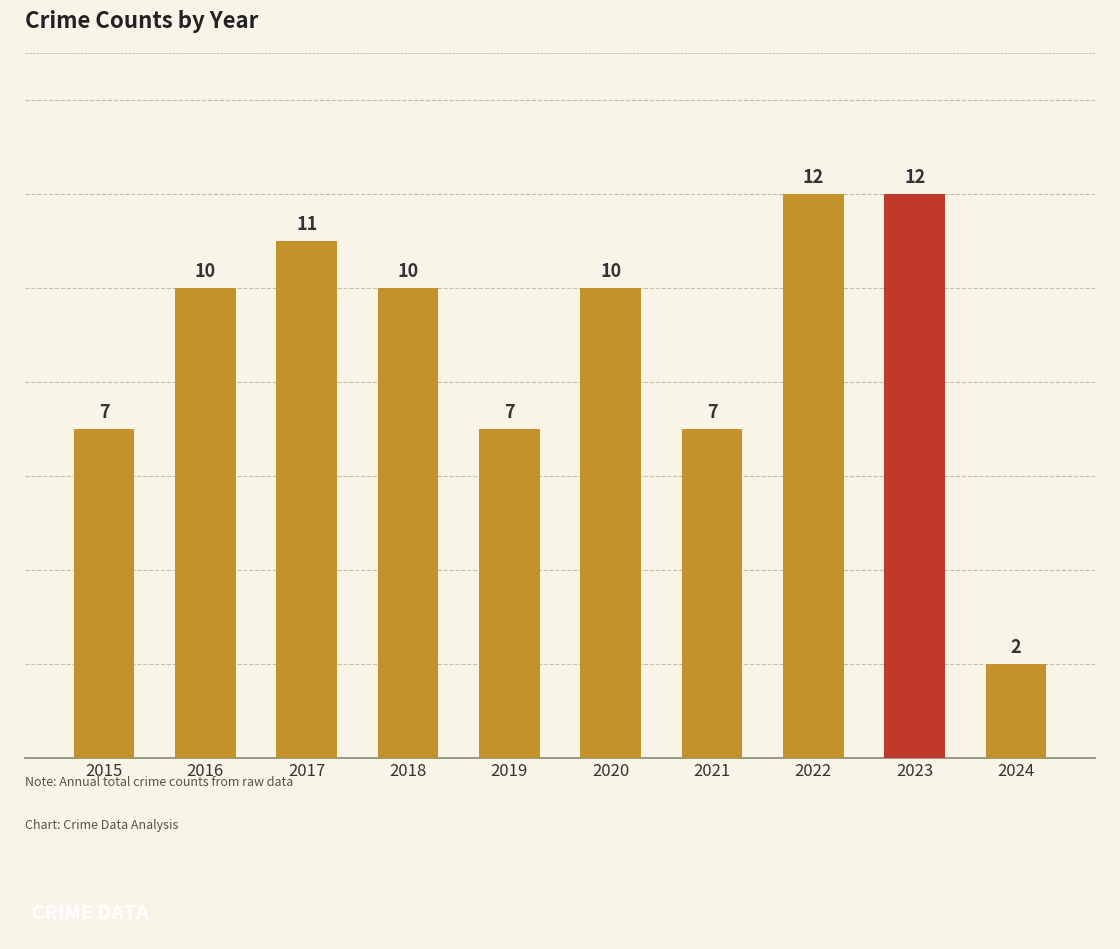

The chart shows a value of 7 at 2016. True or false?

False